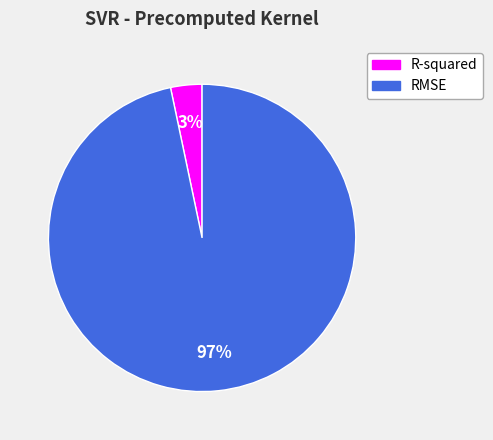

Is there a majority slice in this chart?

Yes